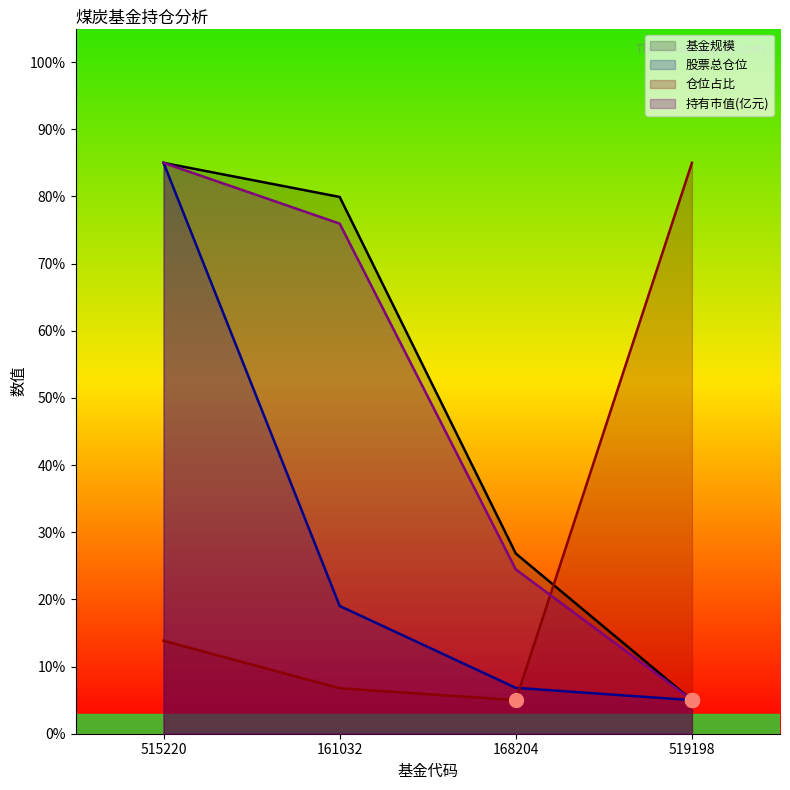

Reading left to right, transcribe all the data shown in this chart.

基金规模: 515220=85.0	161032=79.9	168204=26.8	519198=5.0
股票总仓位: 515220=85.0	161032=19.0	168204=6.8	519198=5.0
仓位占比: 515220=13.8	161032=6.8	168204=5.0	519198=85.0
持有市值(亿元): 515220=85.0	161032=76.0	168204=24.5	519198=5.0